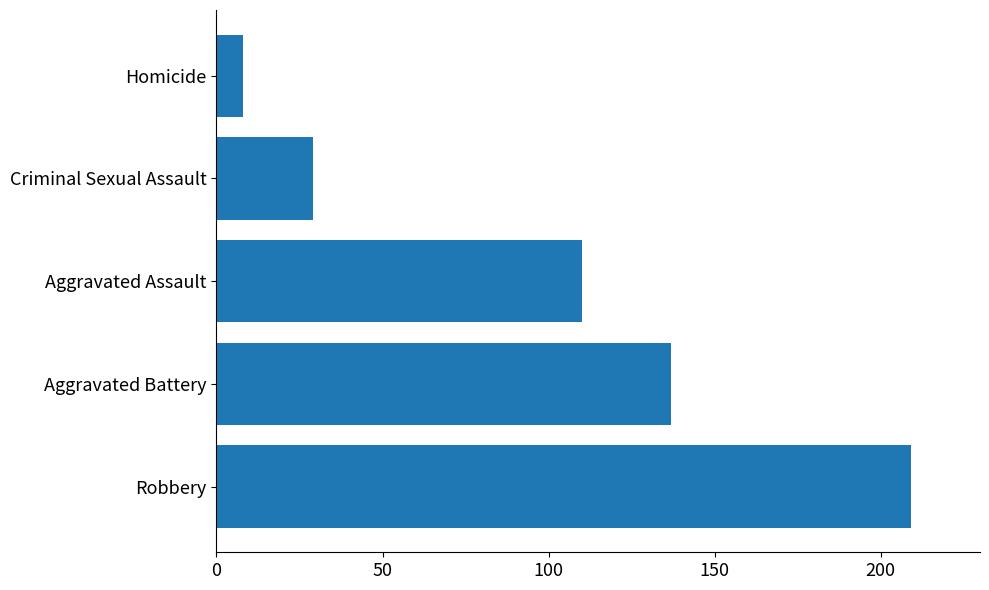

The value at Aggravated Battery is 207. True or false?

False